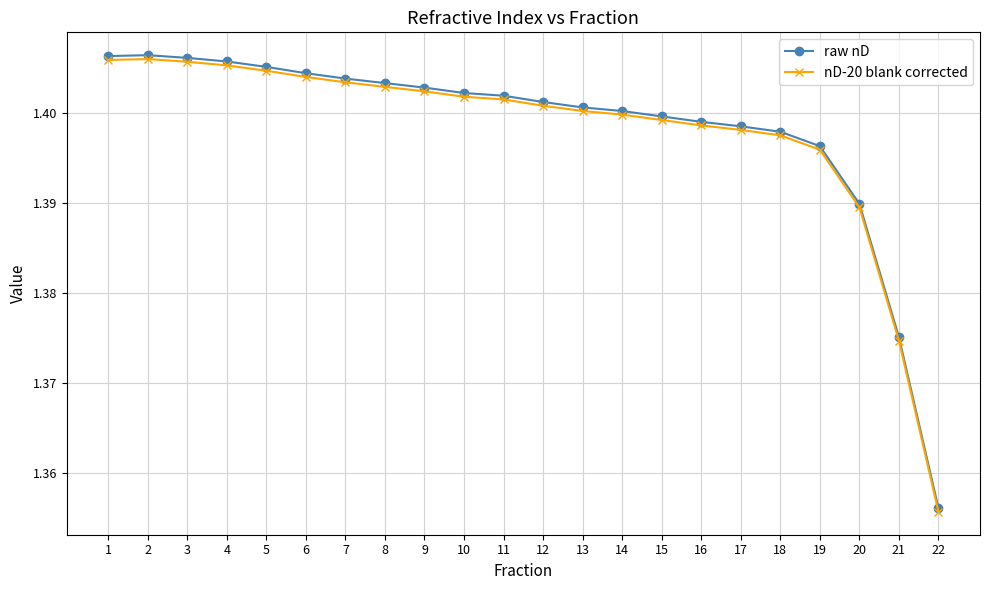

True or false: raw nD has more than 0 interior local peaks.

True